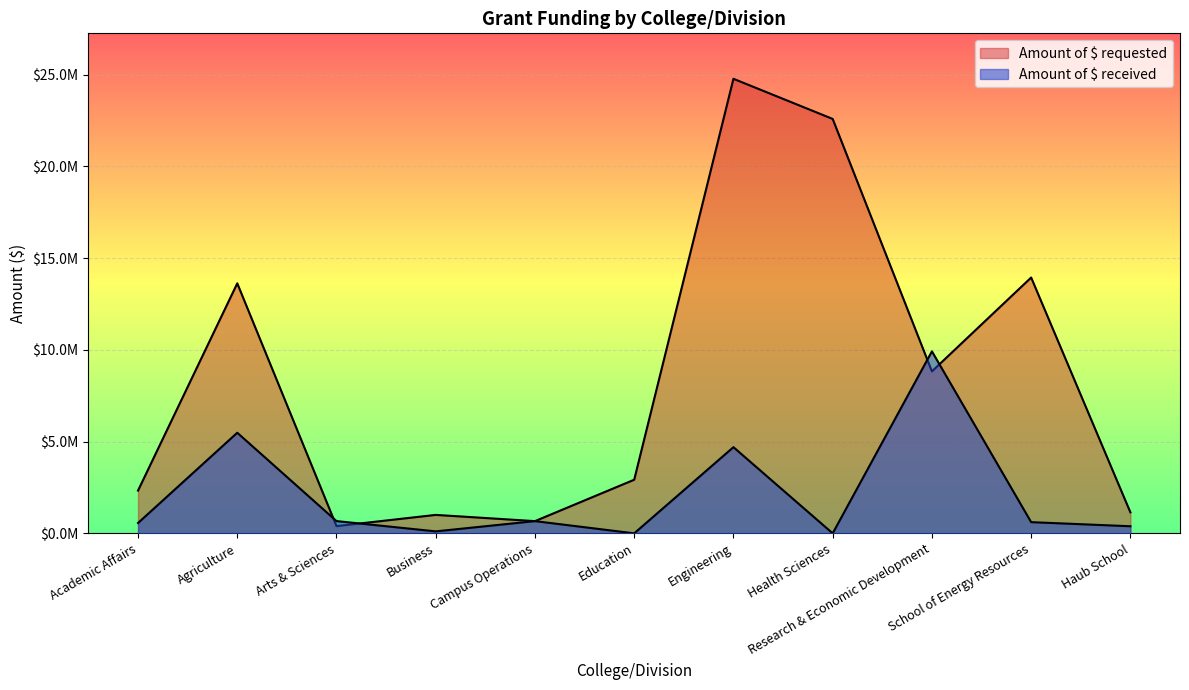

What is the average value of the Amount of $ requested series?

8383021